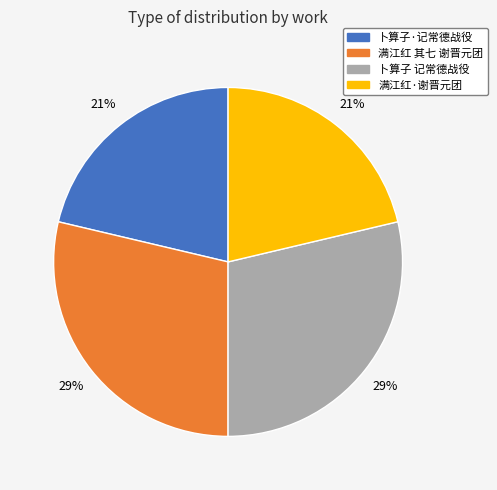

To the nearest percent, what is the average slice percentage?

25%